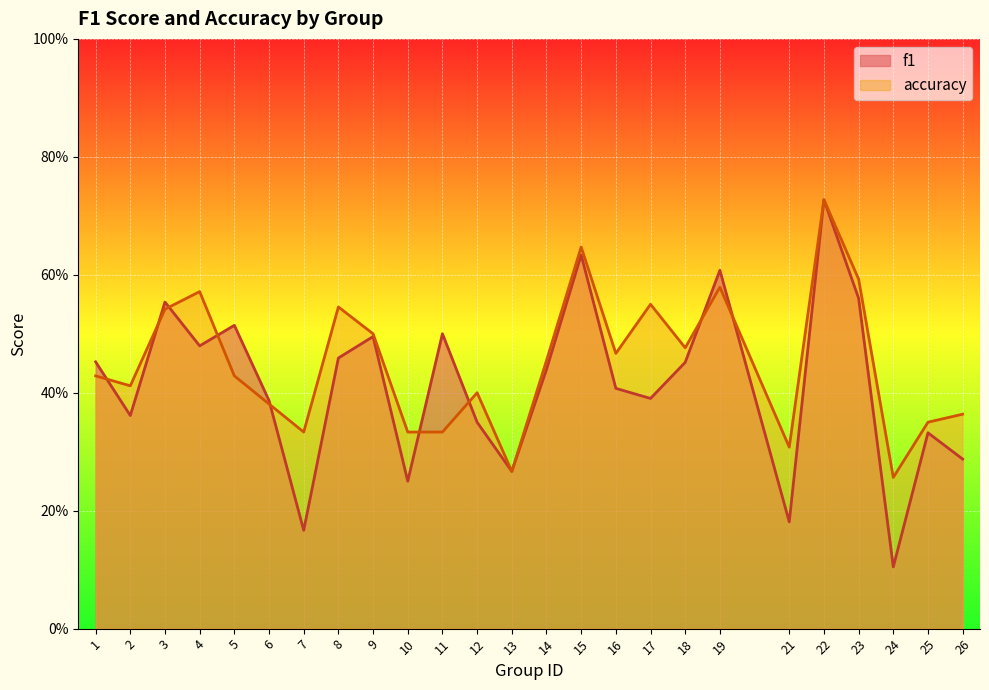

Reading left to right, transcribe all the data shown in this chart.

f1: 0.5	0.4	0.6	0.5	0.5	0.4	0.2	0.5	0.5	0.2	0.5	0.3	0.3	0.4	0.6	0.4	0.4	0.5	0.6	0.2	0.7	0.6	0.1	0.3	0.3
accuracy: 0.4	0.4	0.5	0.6	0.4	0.4	0.3	0.5	0.5	0.3	0.3	0.4	0.3	0.5	0.6	0.5	0.6	0.5	0.6	0.3	0.7	0.6	0.3	0.3	0.4